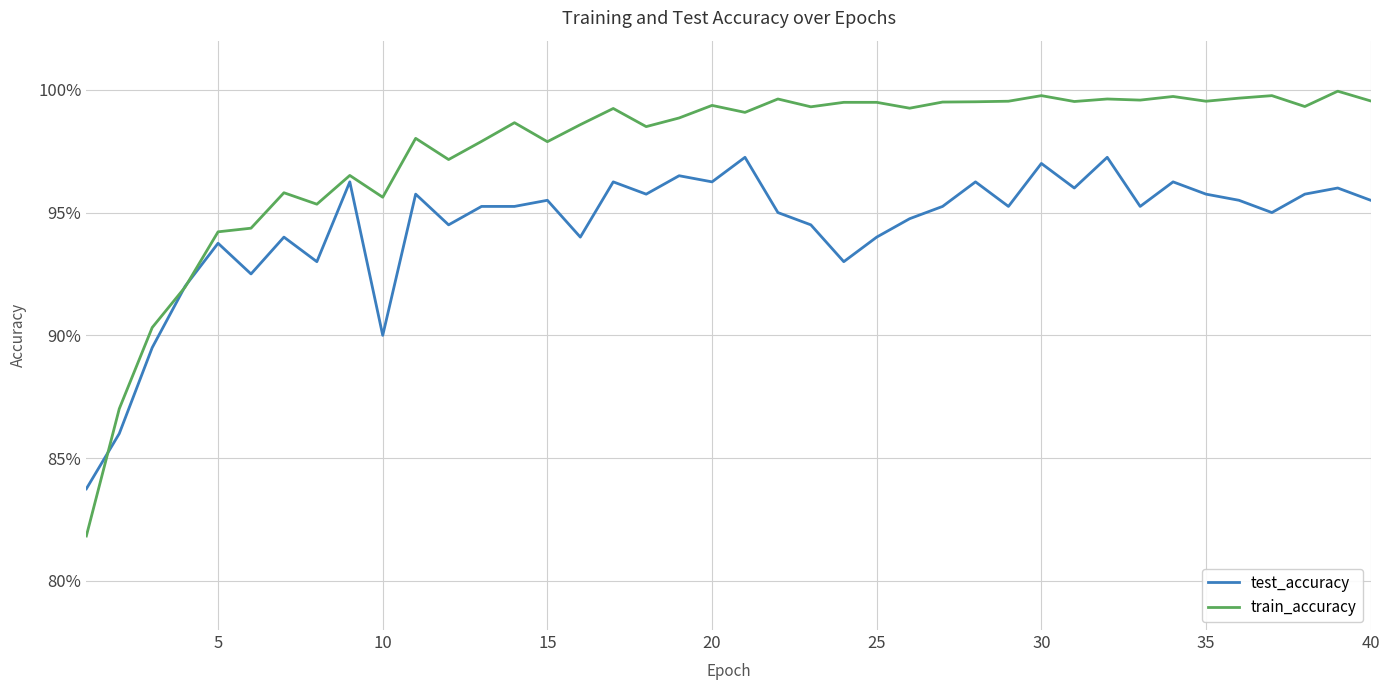

What are all the series names shown in the legend?

test_accuracy, train_accuracy